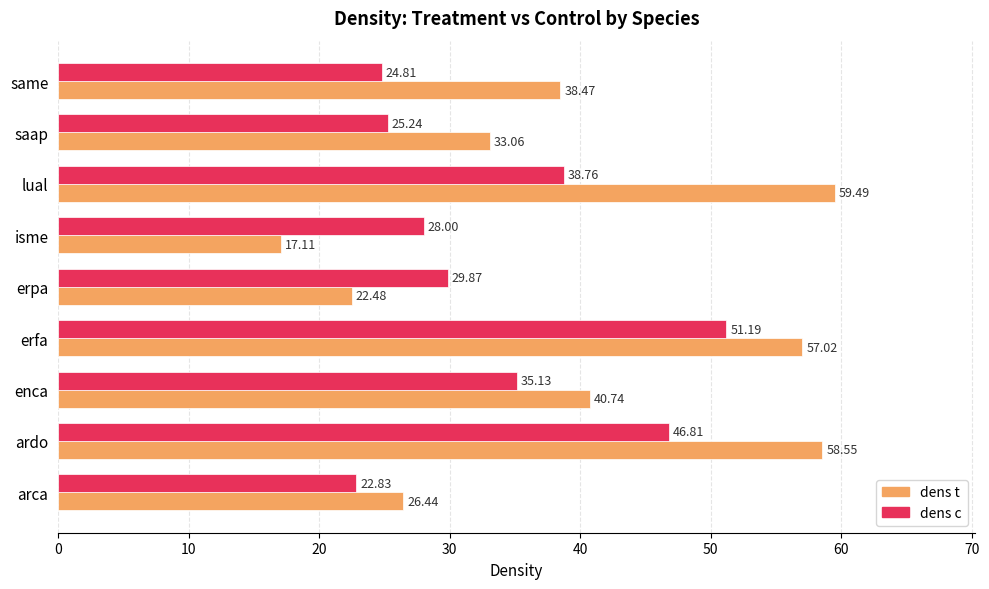

What is the average value of the dens c series?

33.6